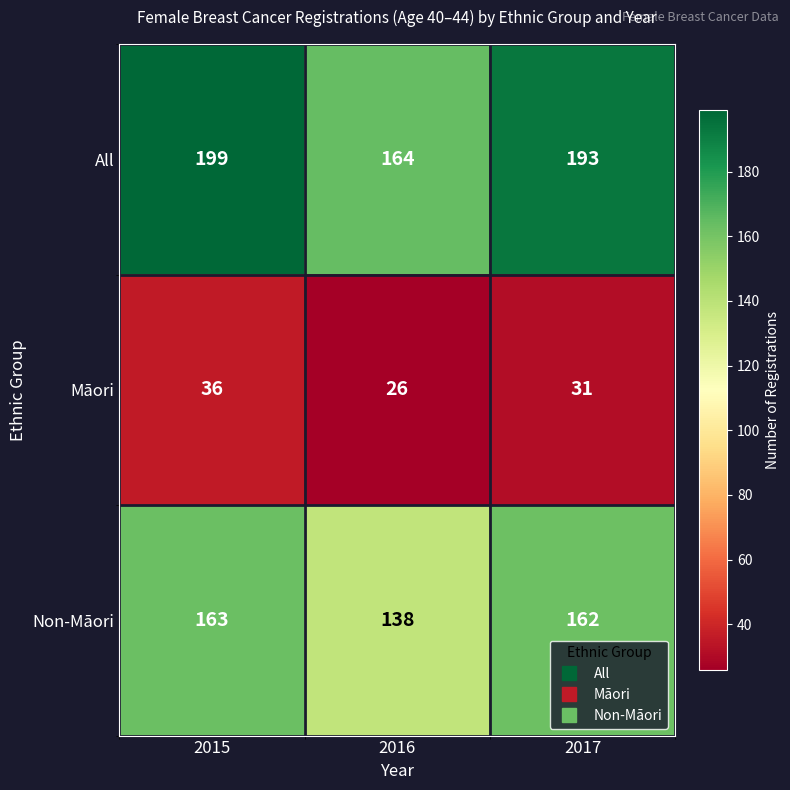

At which category does the chart reach its minimum across all series?

2016